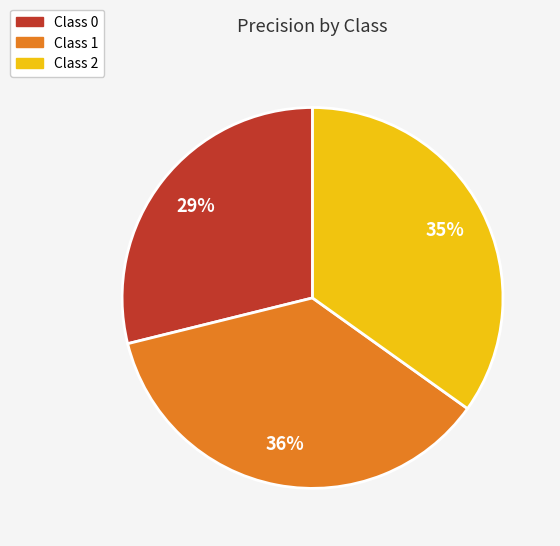

Between Class 2 and Class 1, which is larger?

Class 1